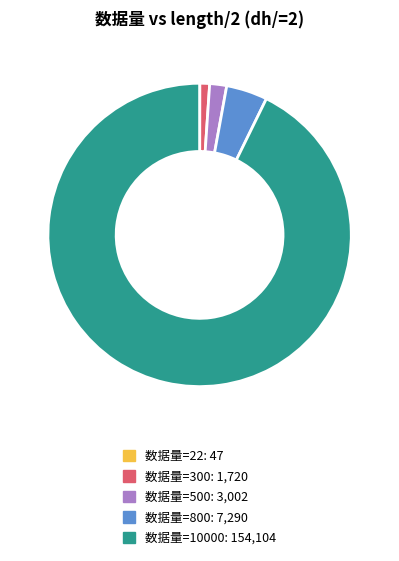

Does any single category account for the majority?

Yes